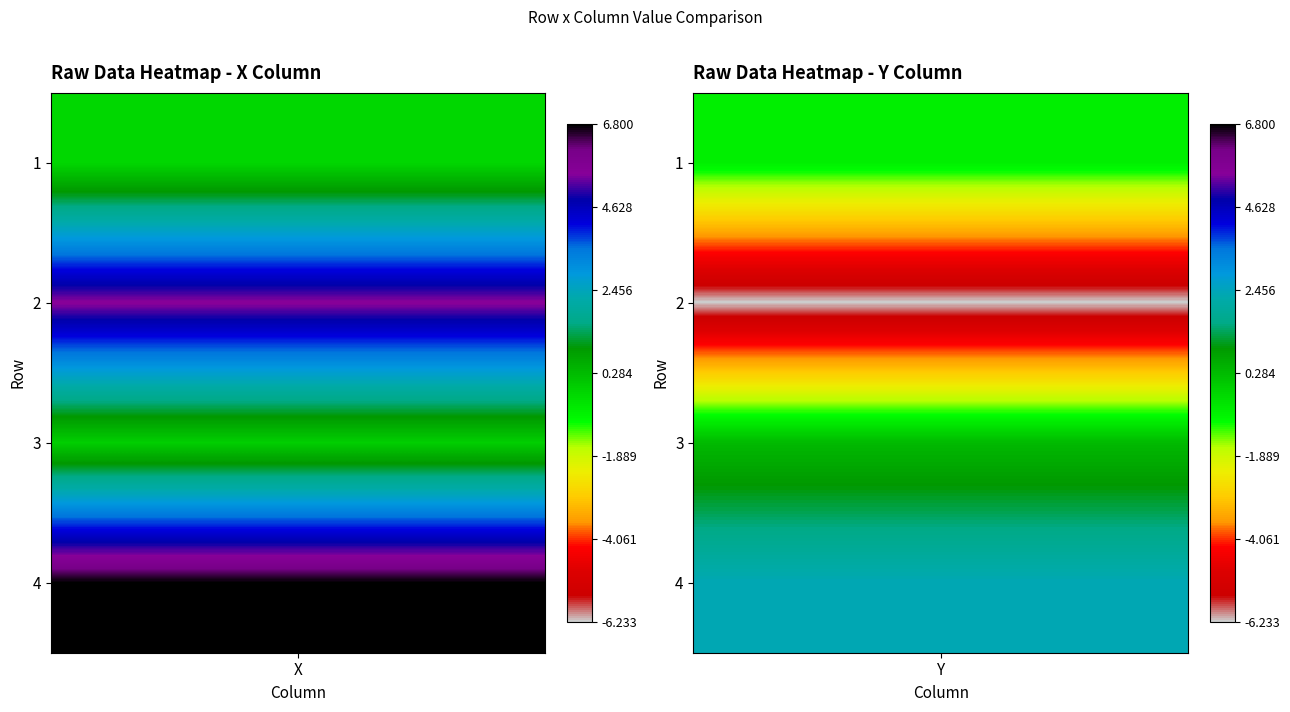

What is the maximum value for 2?

5.5